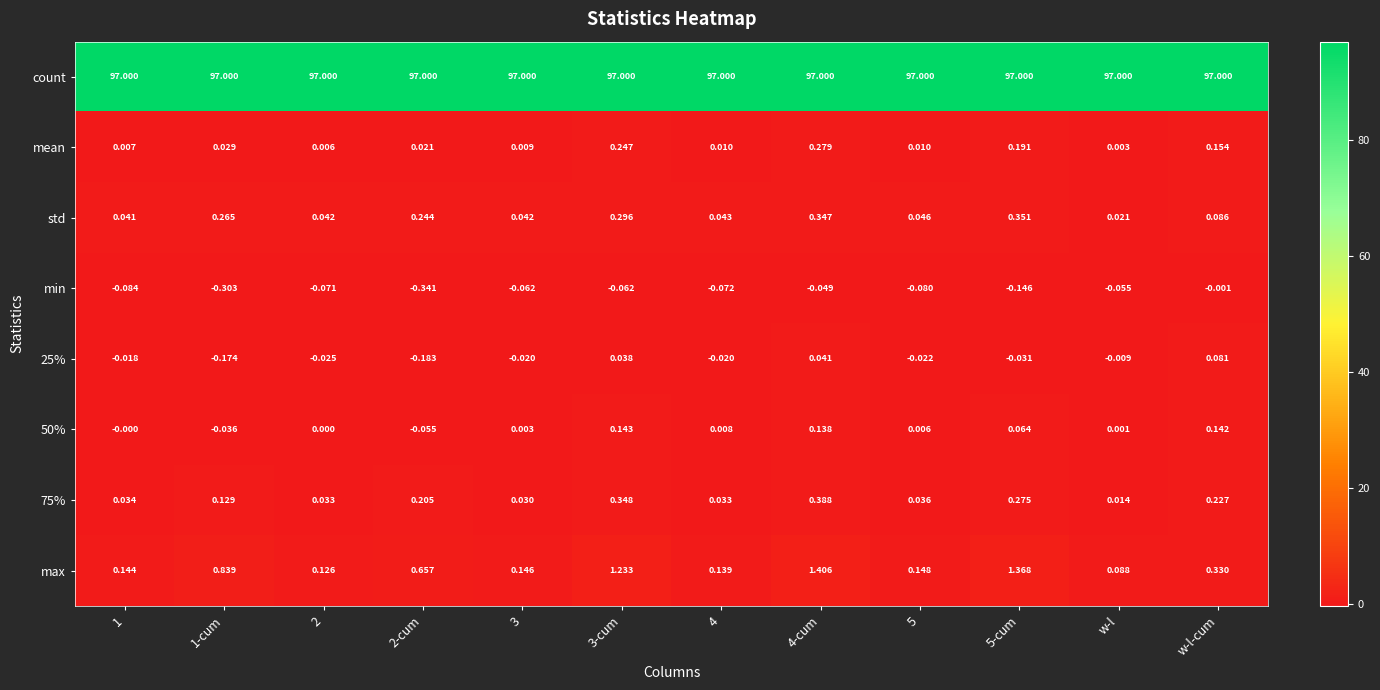

What is the total value across all series at 3-cum?

99.2